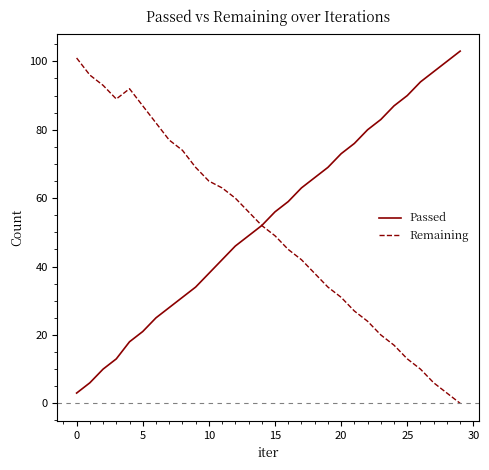

What is the maximum value shown in the chart?

103